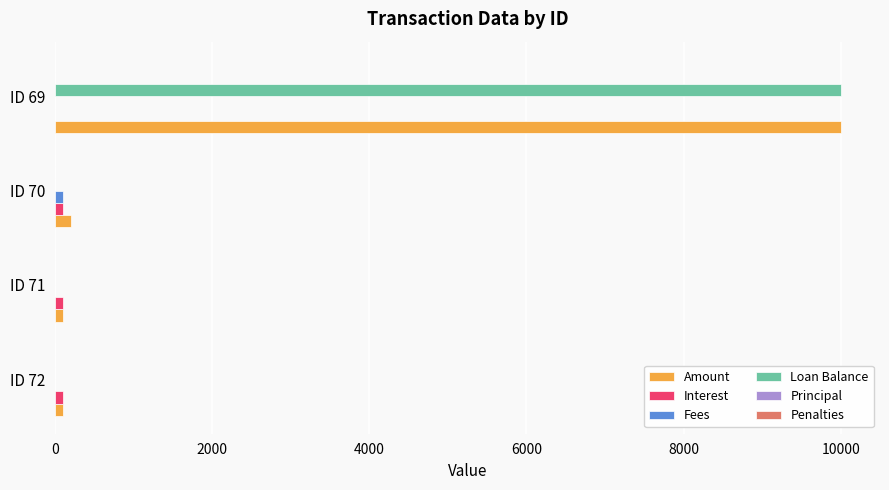

What is the greatest value displayed?

10000.0